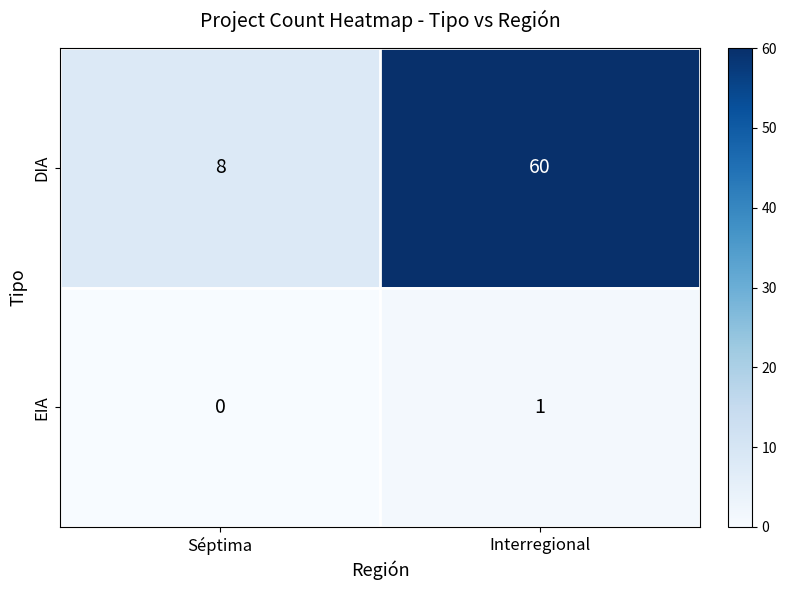

Where is EIA nearest to the value 0?

Séptima